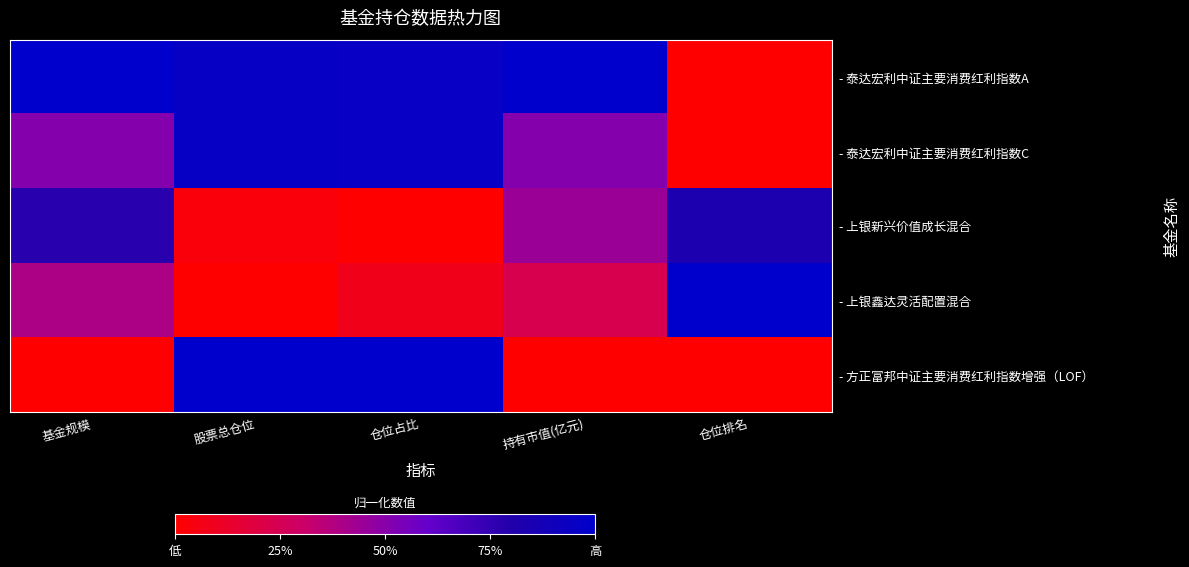

At how many categories does at least one series exceed 0?

5